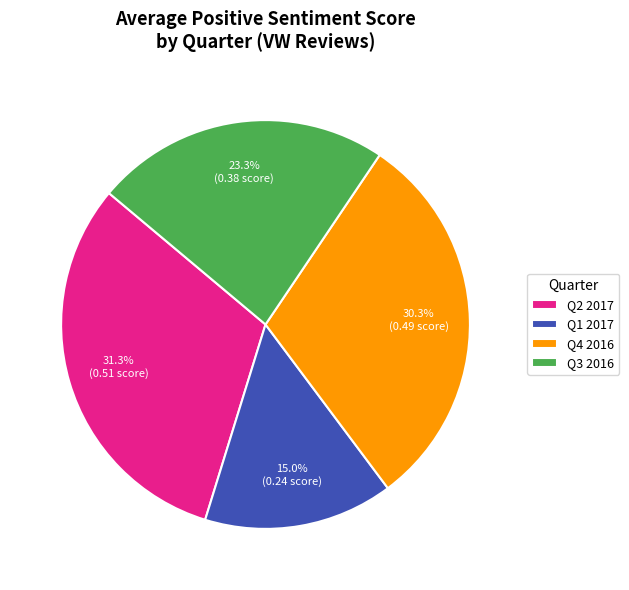

What percentage is the Q4 2016 slice, to the nearest percent?

30%